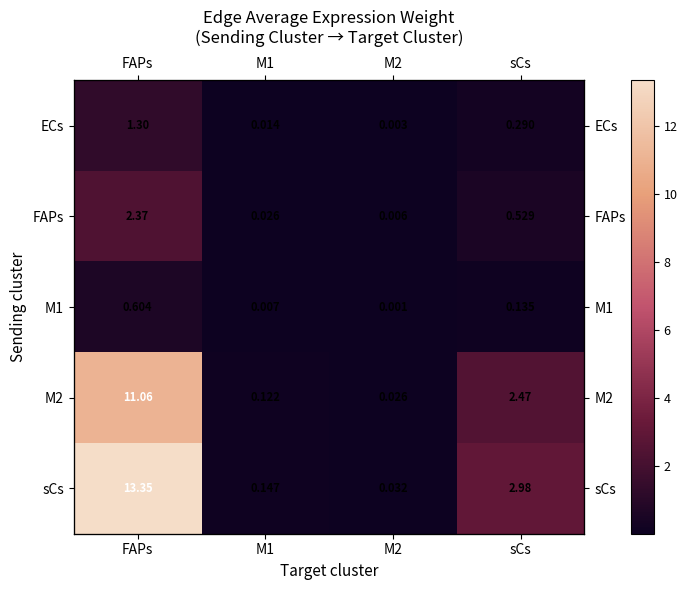

Between M1 and sCs, which is larger?

sCs